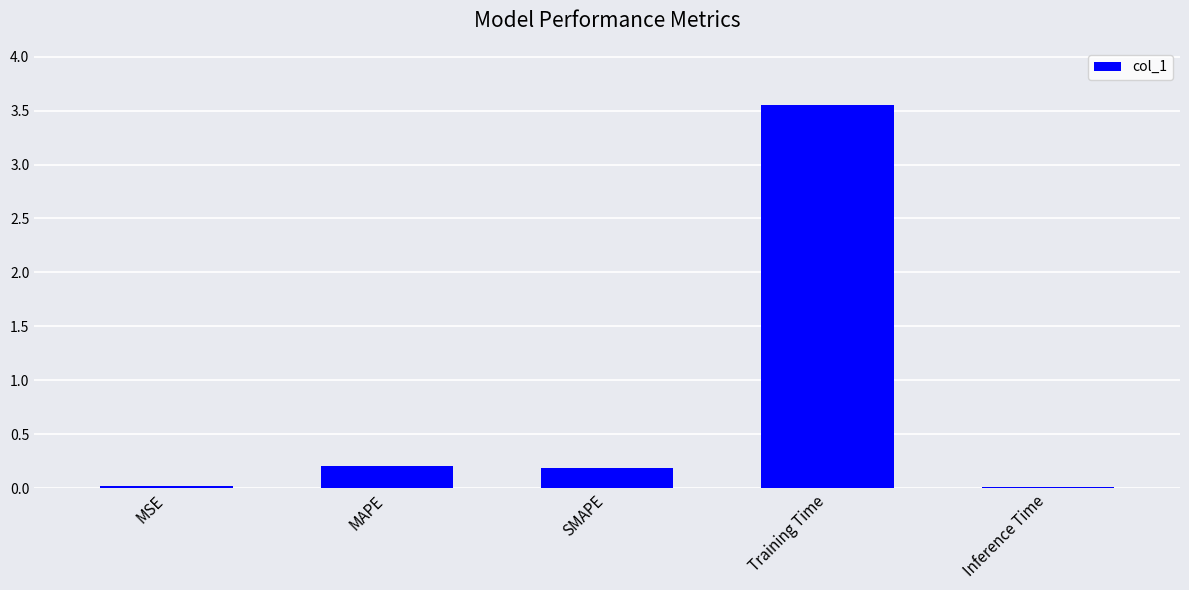

How many bars are there in total?

5